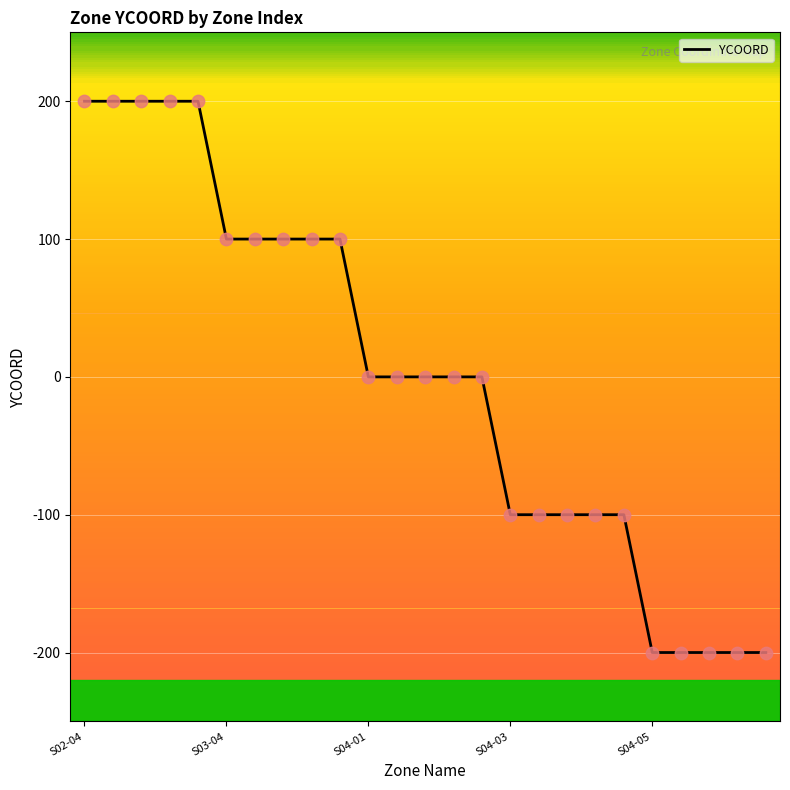

What is the greatest value displayed?

200